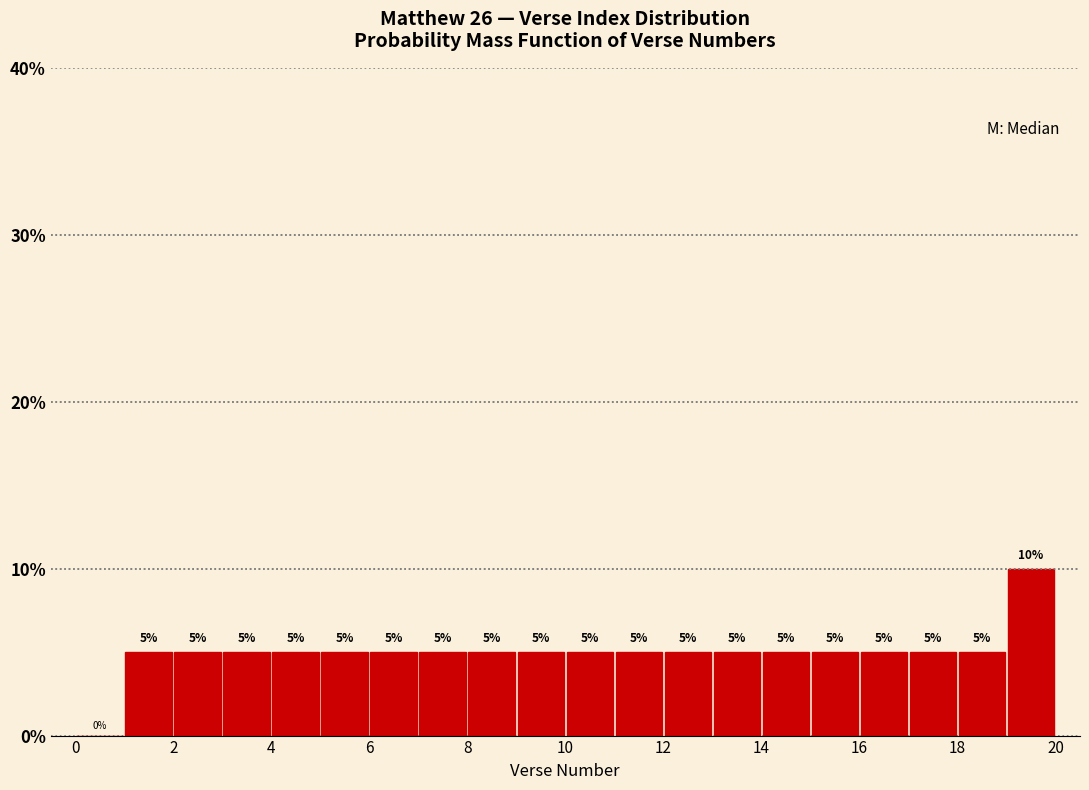

Reading left to right, transcribe this chart: for each bar, give the range it covers on the x-axis and its height.

0 to 1: 0
1 to 2: 5
2 to 3: 5
3 to 4: 5
4 to 5: 5
5 to 6: 5
6 to 7: 5
7 to 8: 5
8 to 9: 5
9 to 10: 5
10 to 11: 5
11 to 12: 5
12 to 13: 5
13 to 14: 5
14 to 15: 5
15 to 16: 5
16 to 17: 5
17 to 18: 5
18 to 19: 5
19 to 20: 10